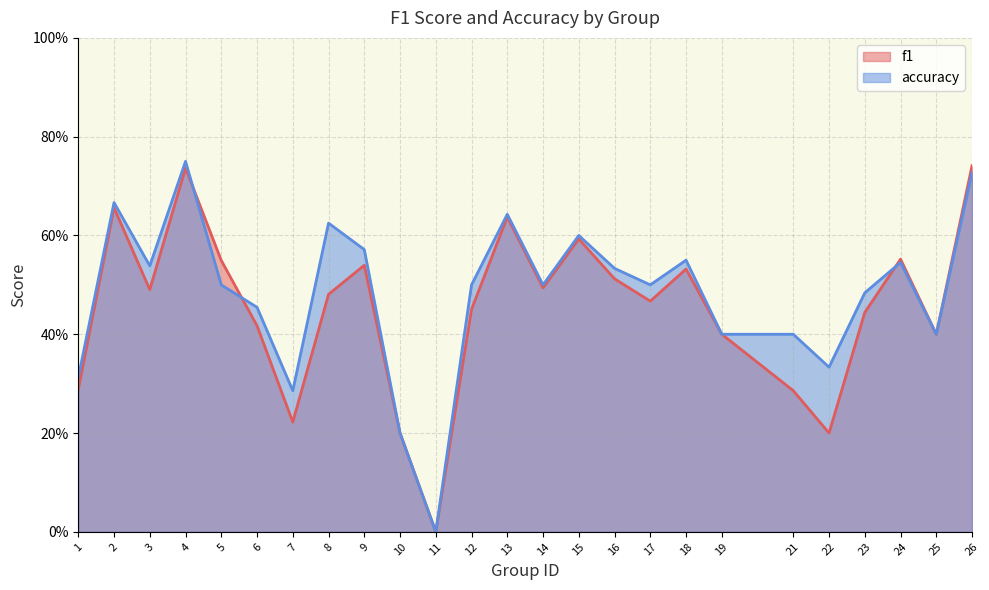

Rank the series by their average value, from highest to lowest.

accuracy, f1